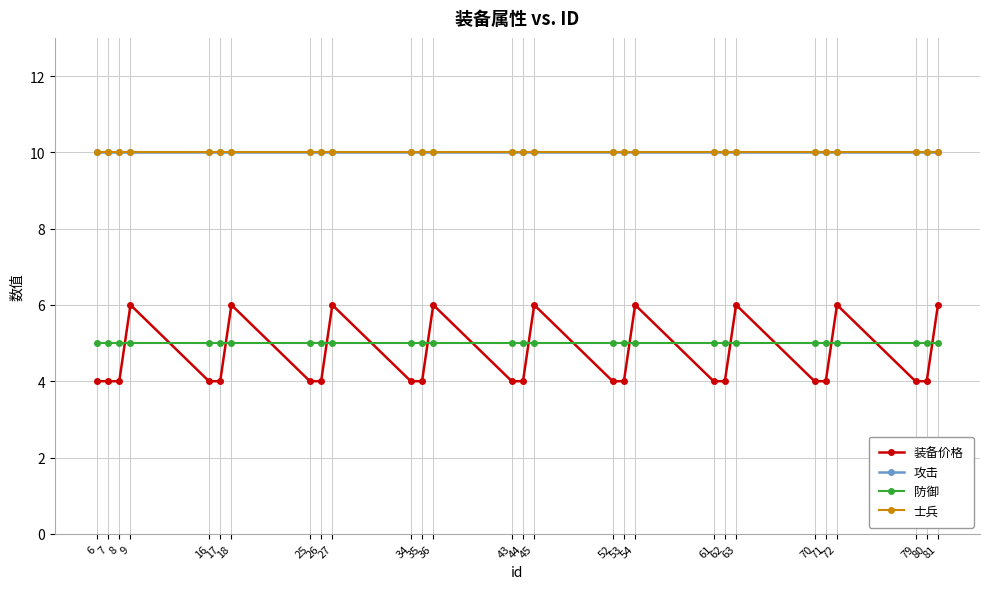

True or false: 装备价格 and 攻击 intersect in this chart.

False